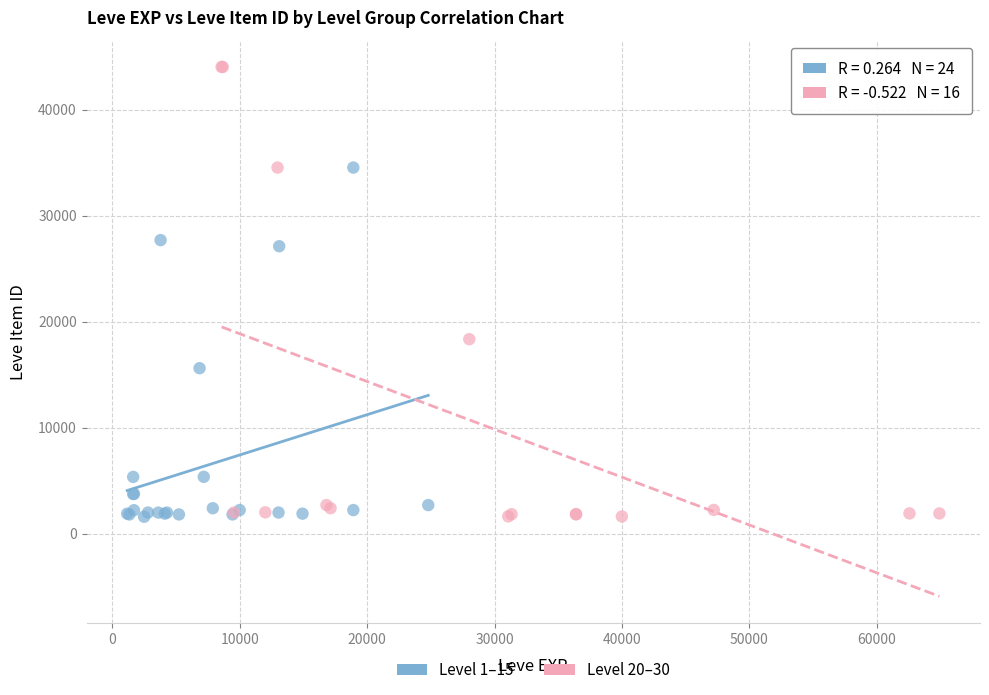

Which series has the largest Y range (max minus min)?

Level 20–30